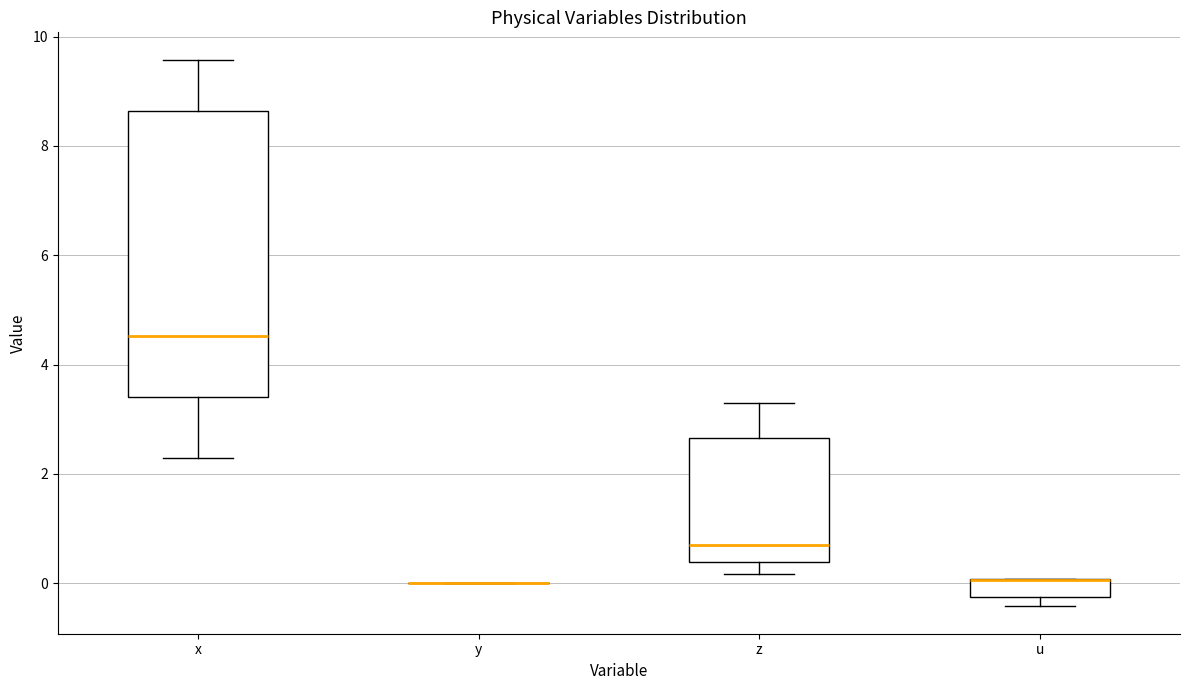

Reading left to right, read every box against the y-axis: the position of its median line, the range the box covers, and the ends of its whiskers. The values are not printed on the chart, so give them approximately, as read against the axis.

x: median 4.6, box 3.4 to 8.6, whiskers 2.2 to 9.6
y: box collapsed to a line at 0.0, whiskers 0.0 to 0.0
z: median 0.8, box 0.4 to 2.6, whiskers 0.2 to 3.2
u: median 0.0 (drawn on the box's upper edge), box -0.2 to 0.0, whiskers -0.4 to 0.0